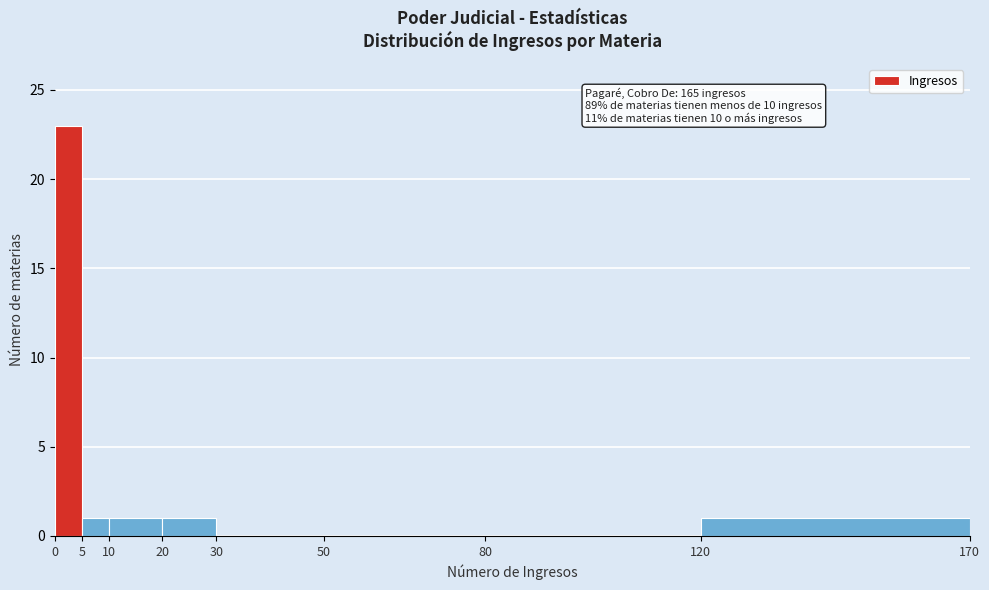

Over which range of the x-axis is the bar tallest?

0 to 5